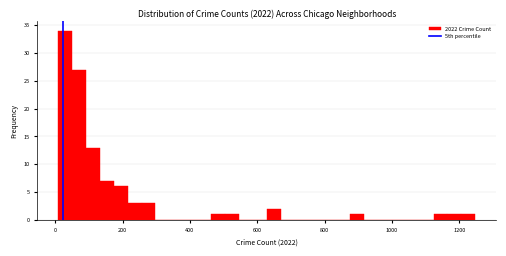

Around what value on the x-axis is the tallest bar? Give the approximate position of its centre, as read against the axis.

20